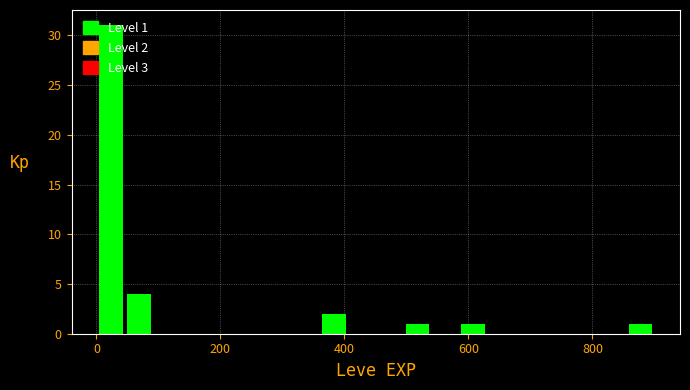

Around what value on the x-axis is the tallest bar? Give the approximate position of its centre, as read against the axis.

20